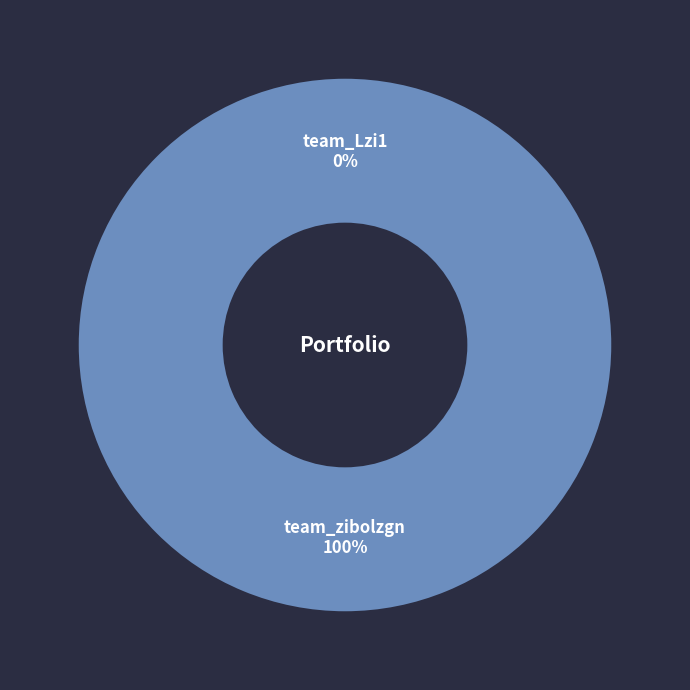

To the nearest percent, what is the average slice percentage?

50%